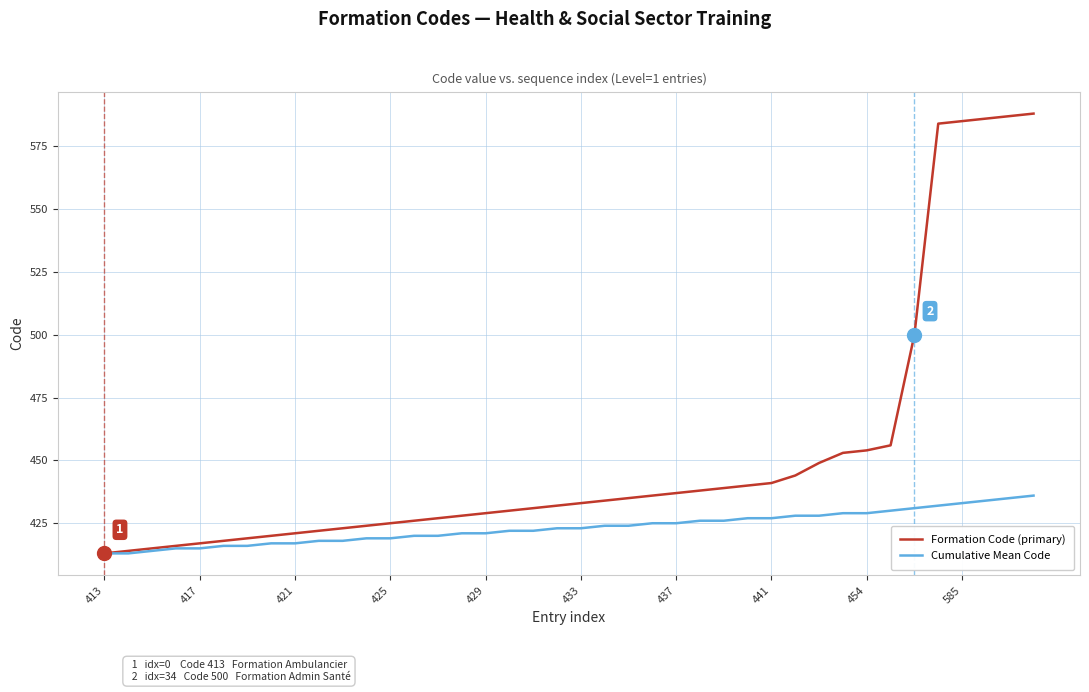

What are all the series names shown in the legend?

Formation Code (primary), Cumulative Mean Code